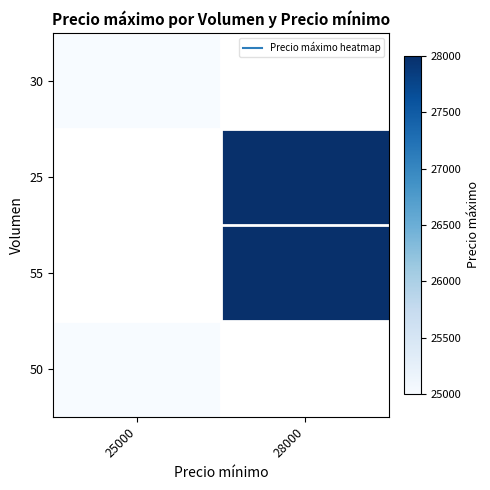

At how many categories does at least one series exceed 25636?

1